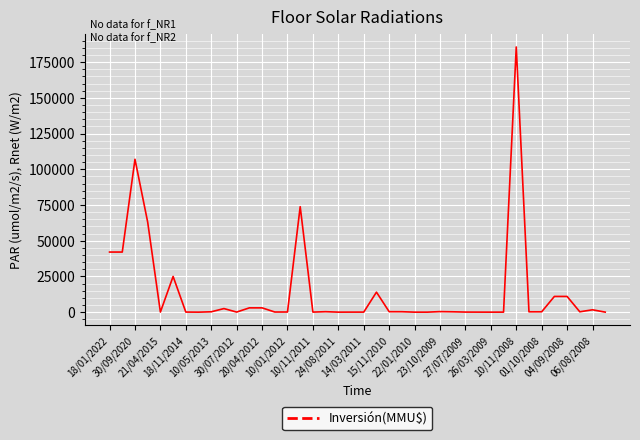

What is the greatest value displayed?

185625